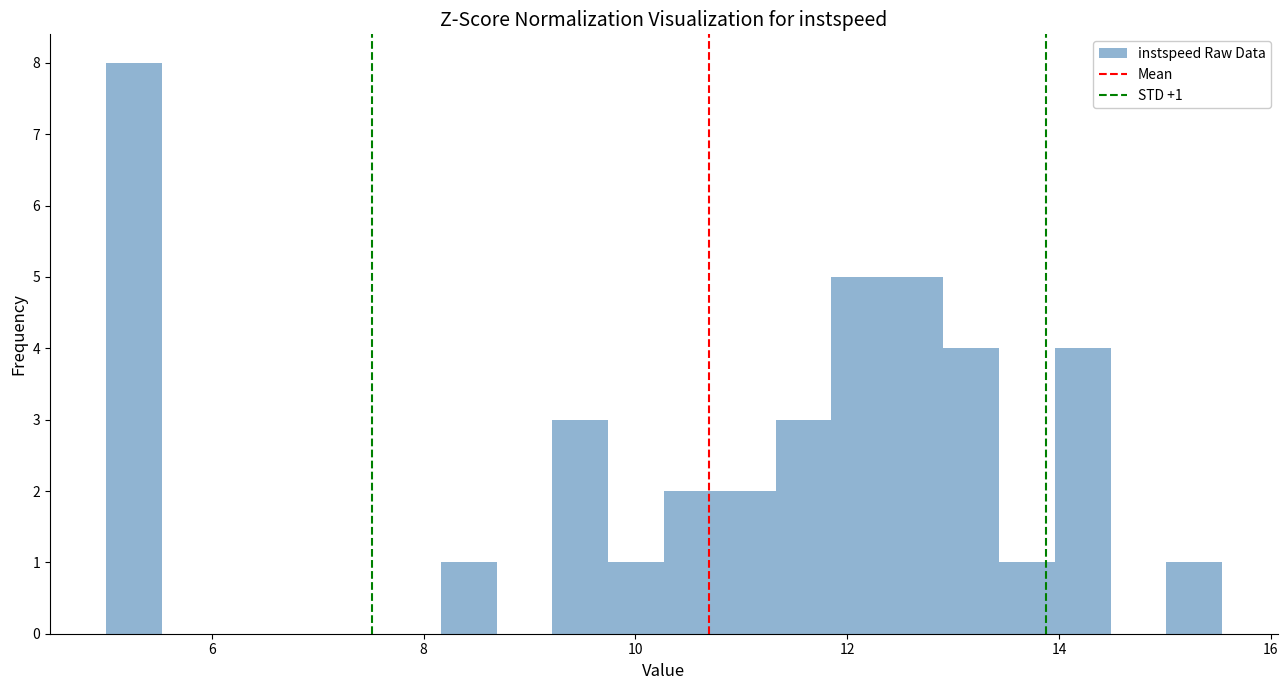

Read against the x-axis, roughly where is the centre of the tallest bar?

5.2